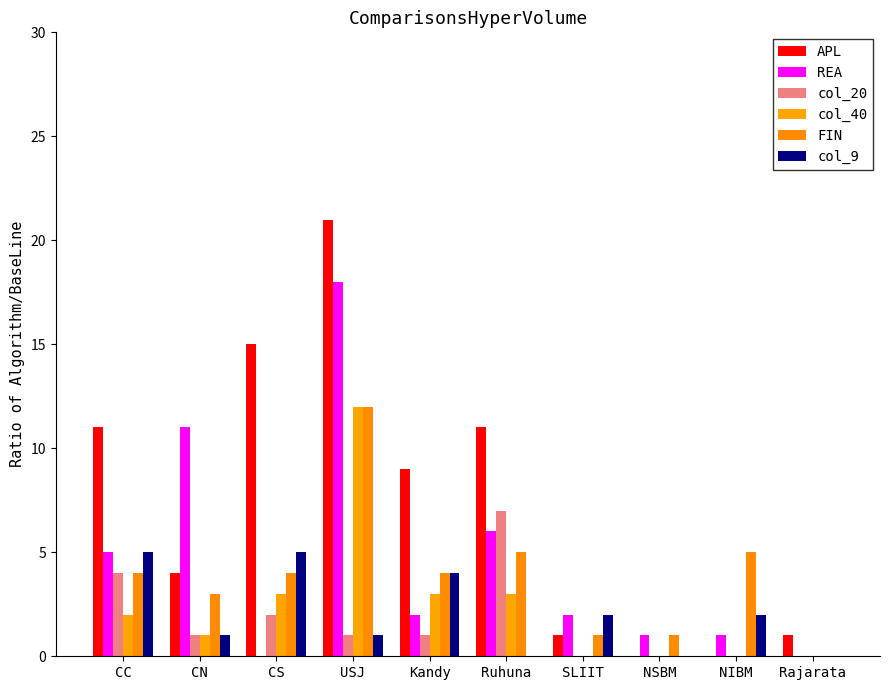

How many categories are shown in the chart?

10